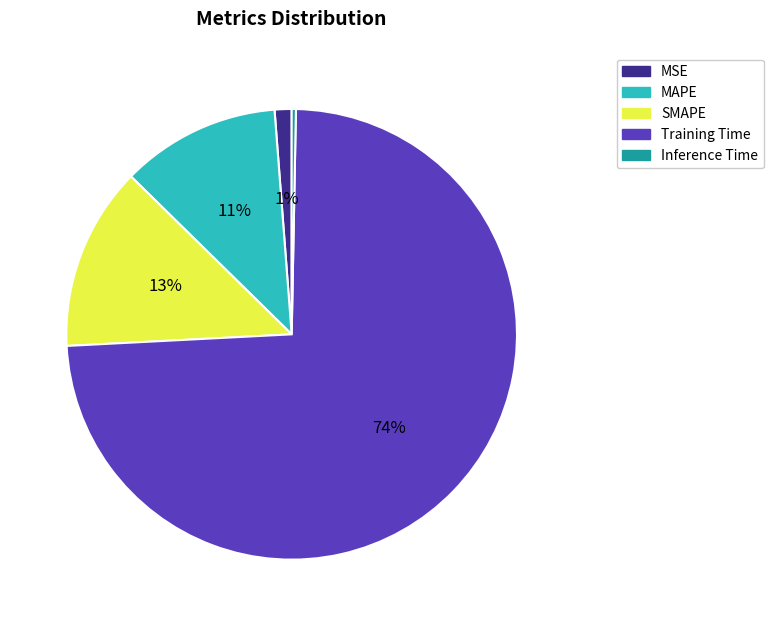

Which slice is the largest?

Training Time